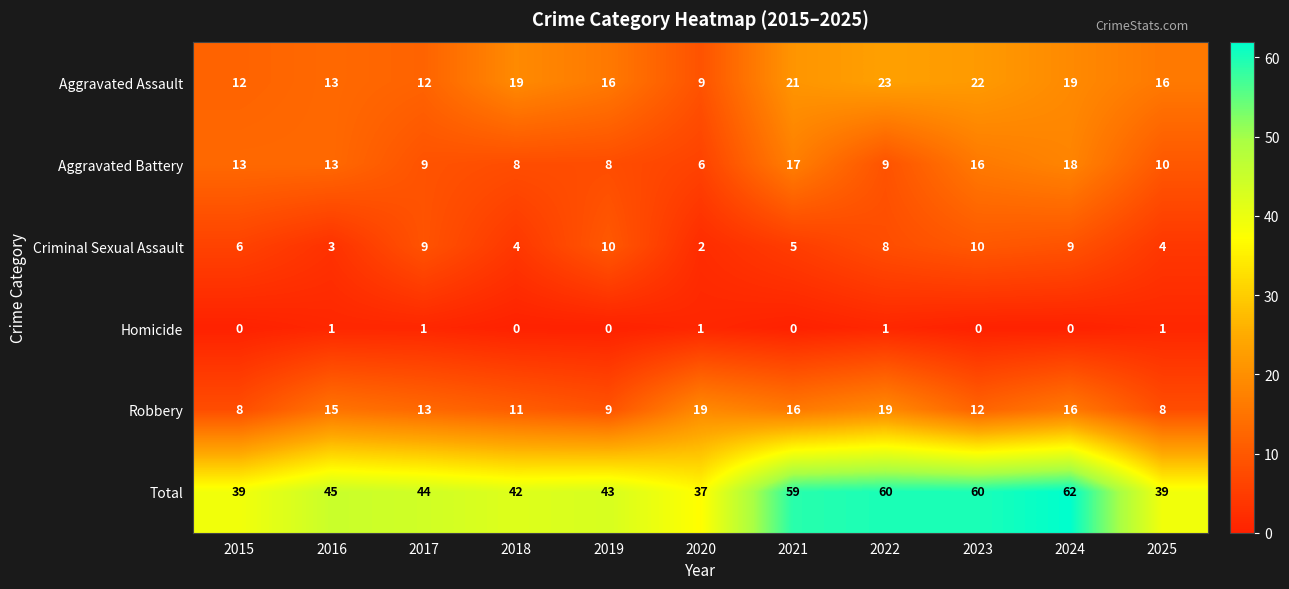

True or false: Robbery has a value of 12 at 2020.

False